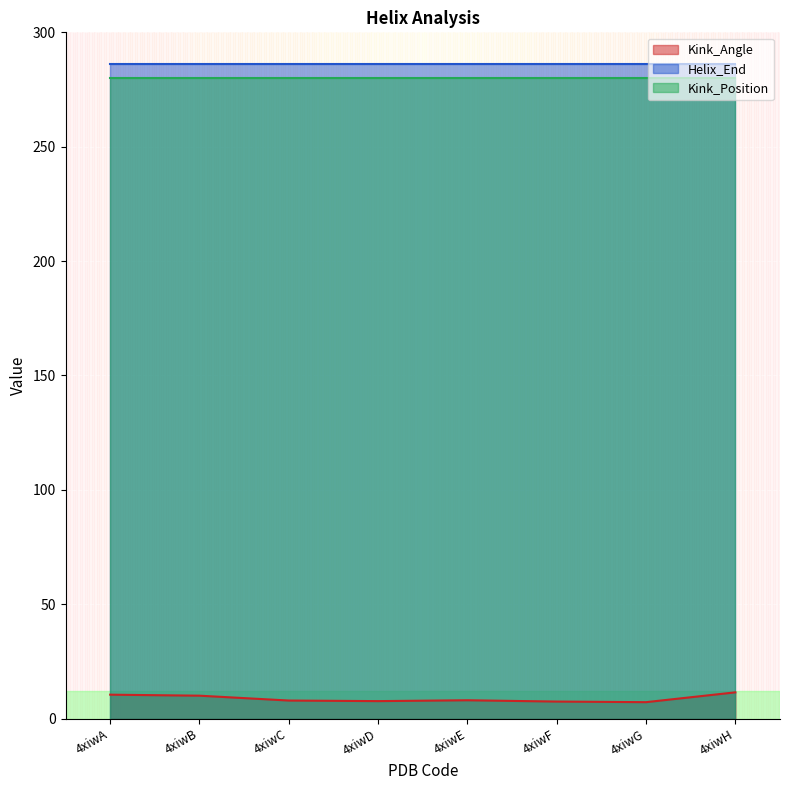

At which category does the chart reach its minimum across all series?

4xiwG